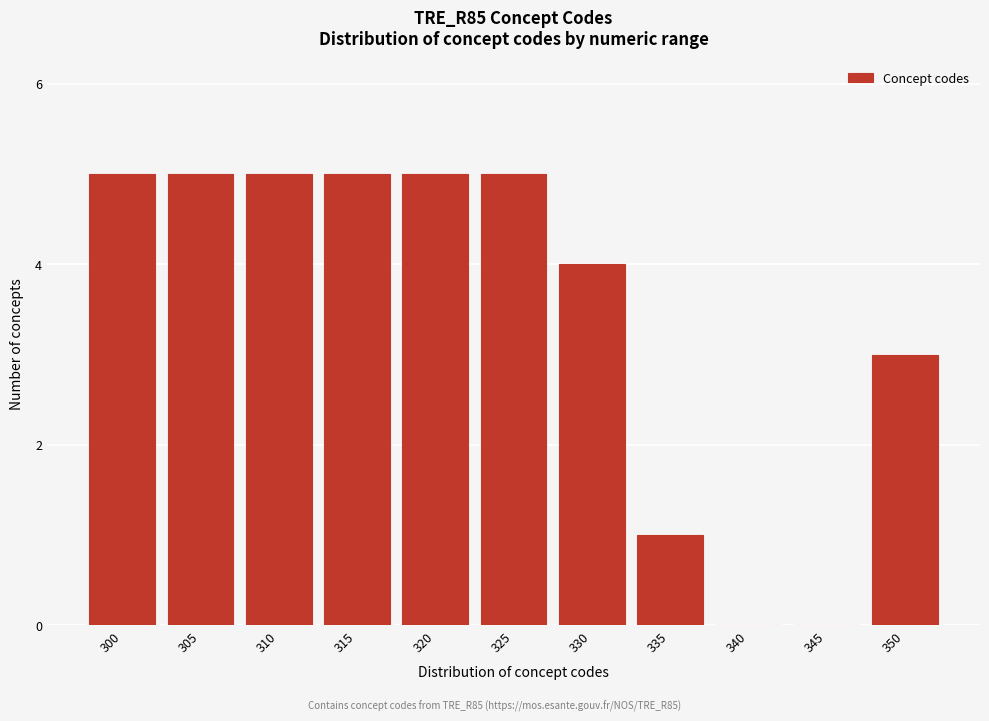

Reading left to right, extract all data points from this chart.

300=5	305=5	310=5	315=5	320=5	325=5	330=4	335=1	340=0	345=0	350=3